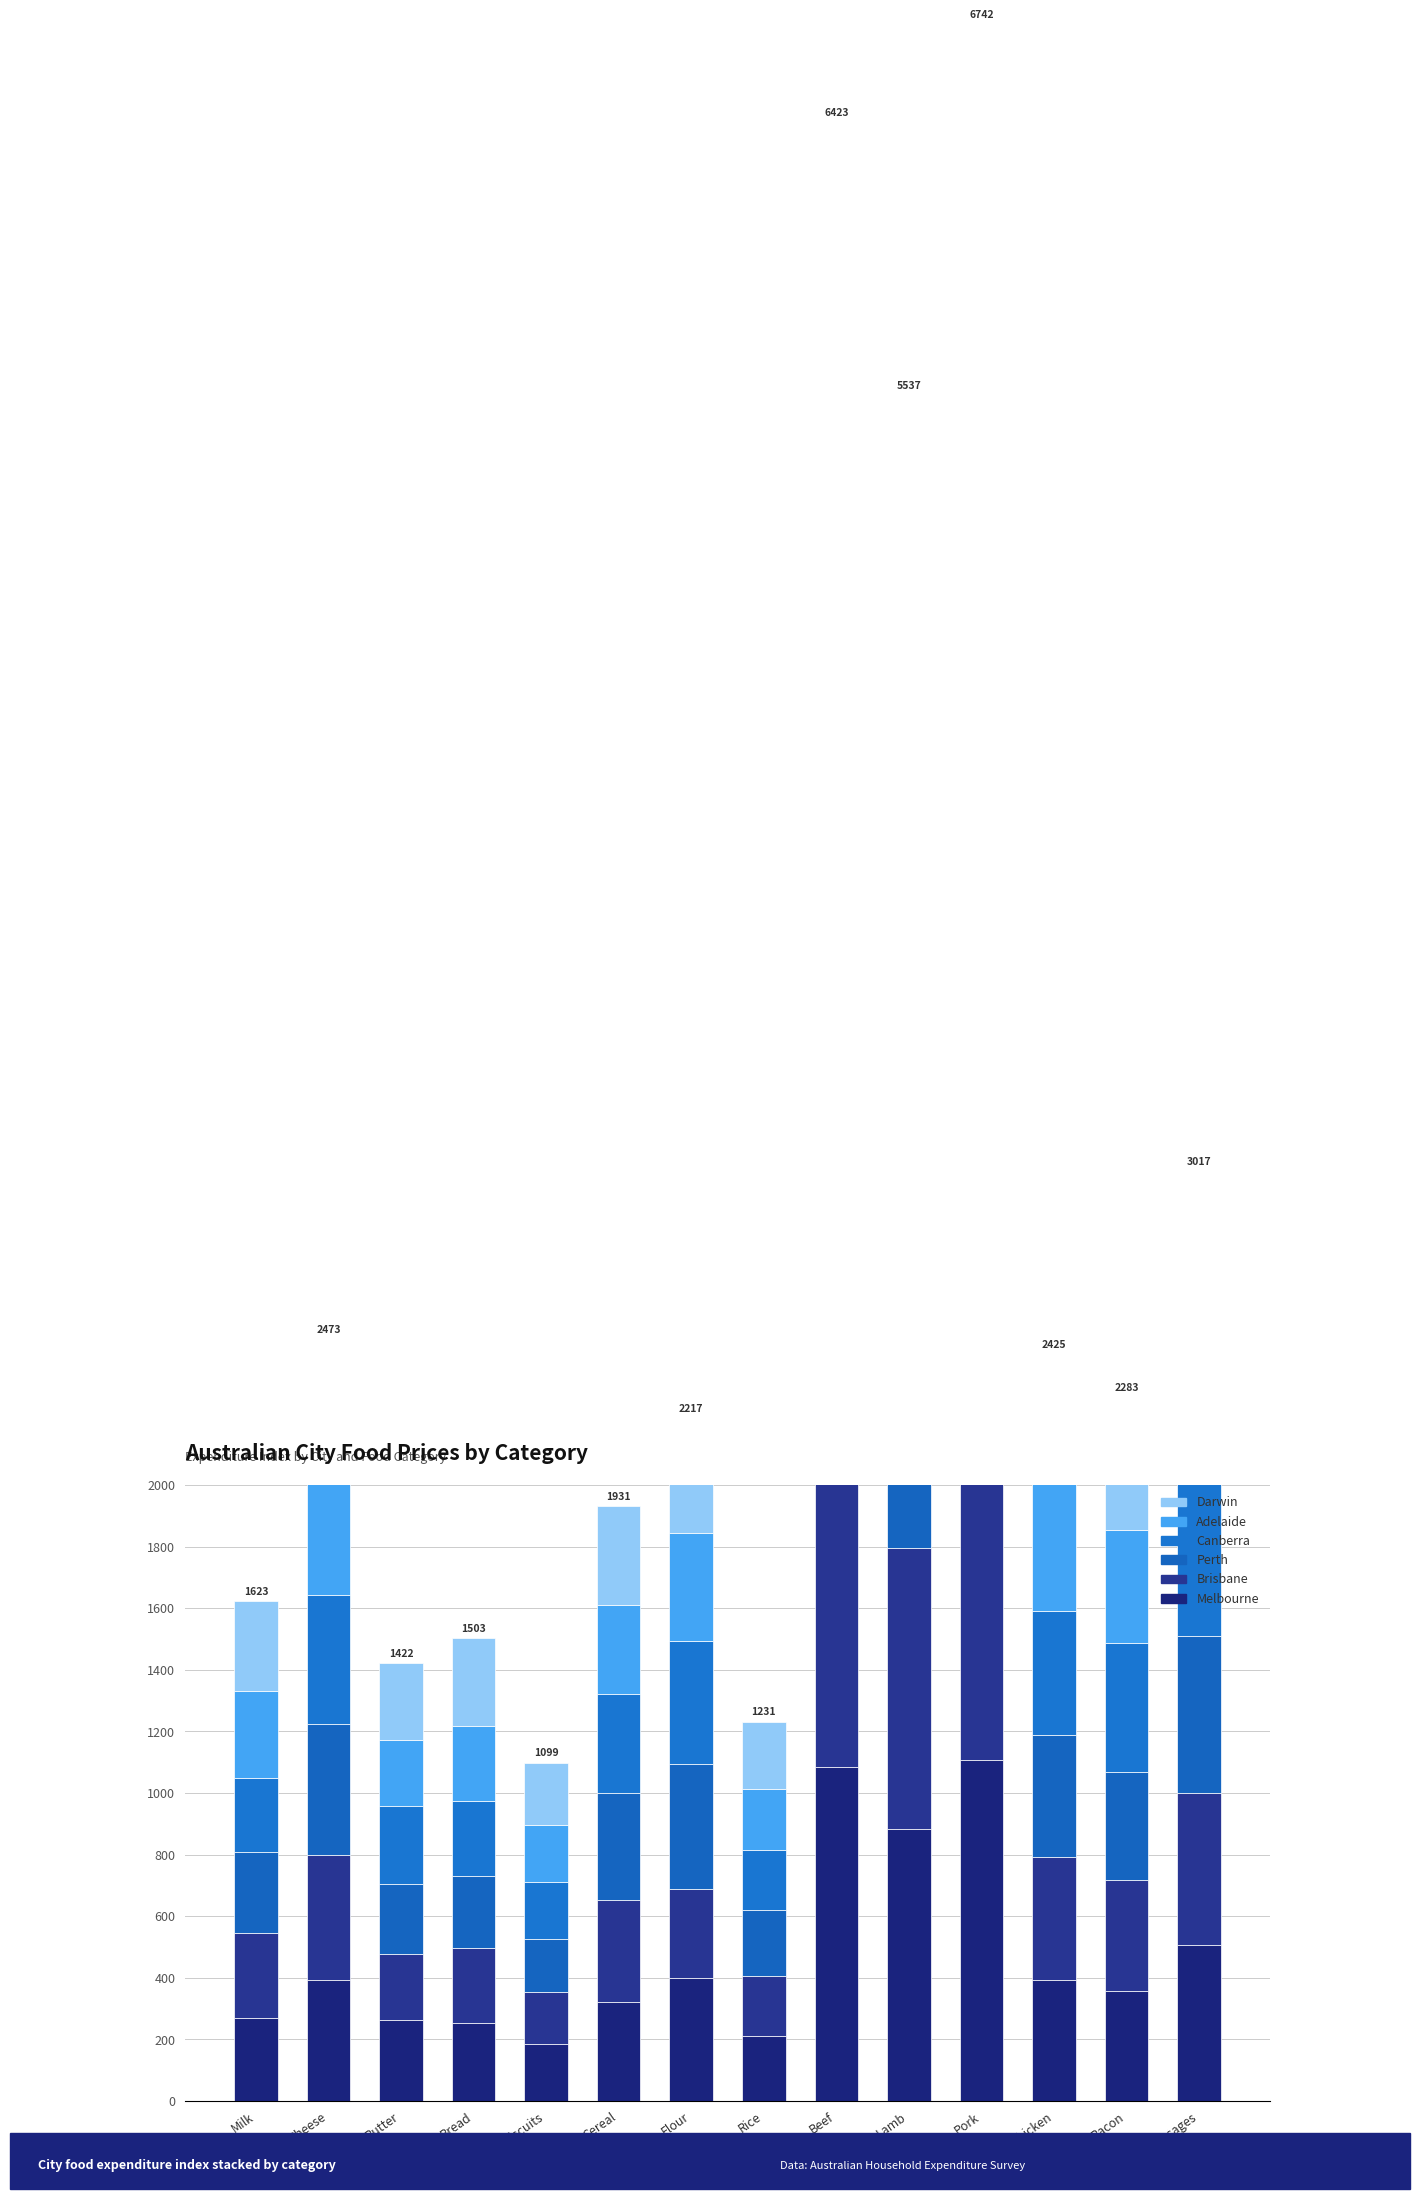

What is the label of the 11th bar from the left?

Pork